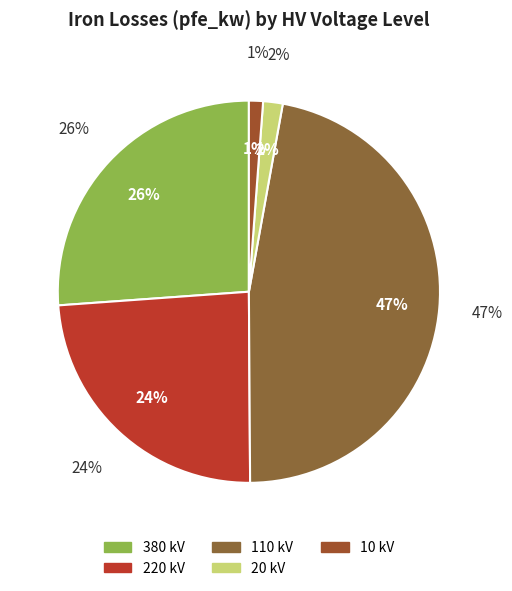

The 110 slice represents 18% of the pie. True or false?

False